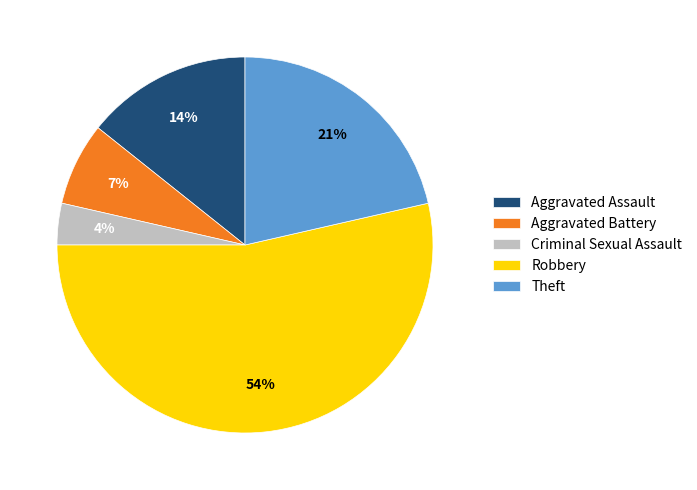

To the nearest percent, what portion does Robbery represent?

54%